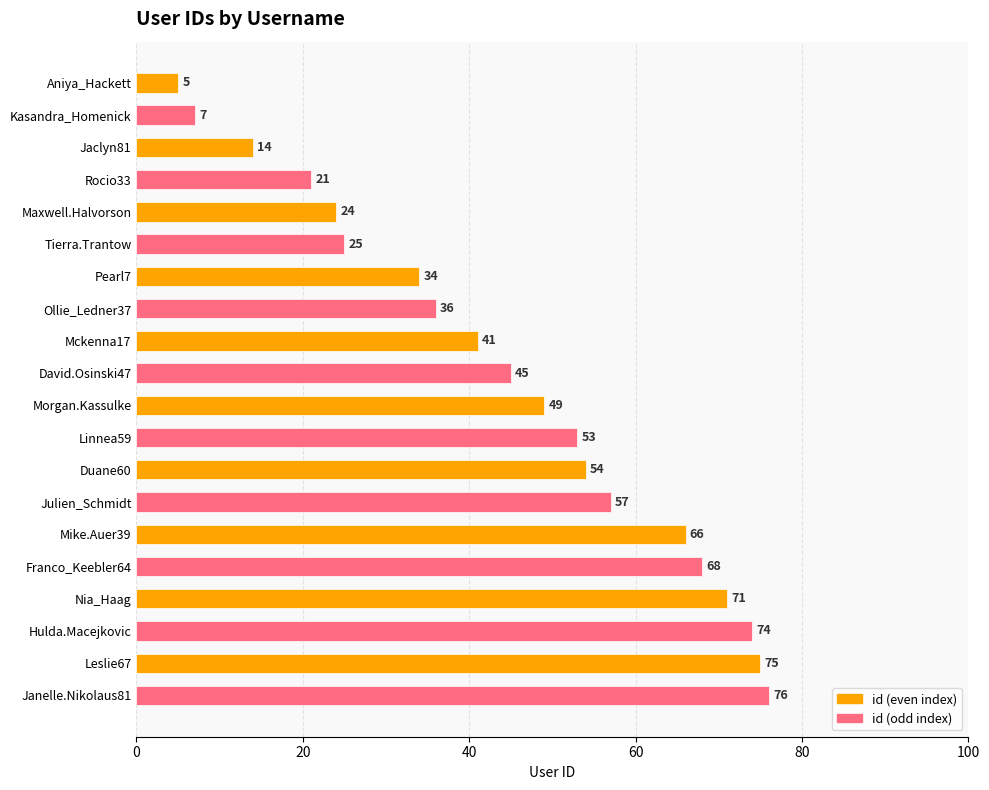

What position from the bottom is Janelle.Nikolaus81?

1